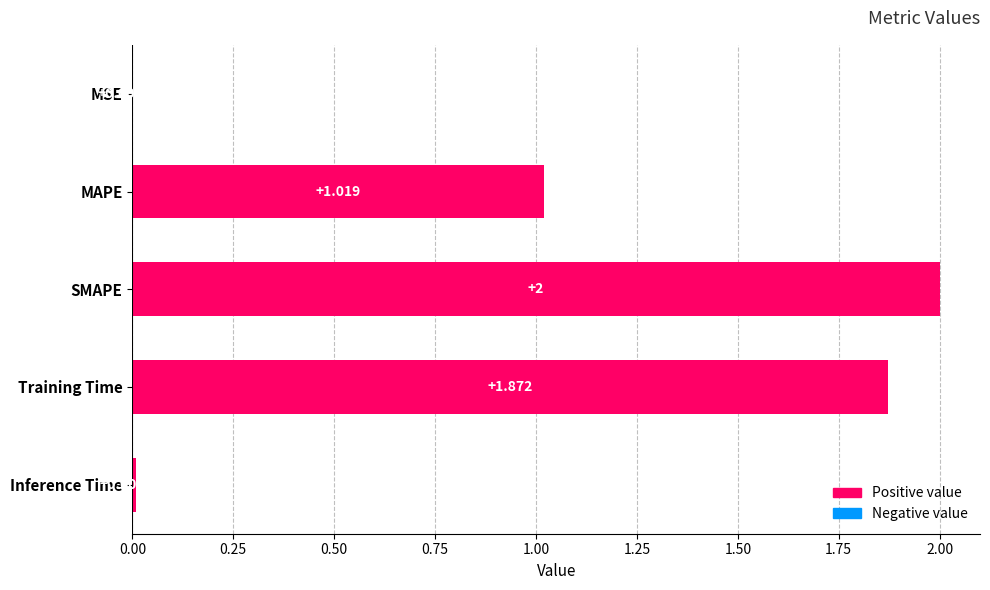

Count the number of values greater than 1.

3